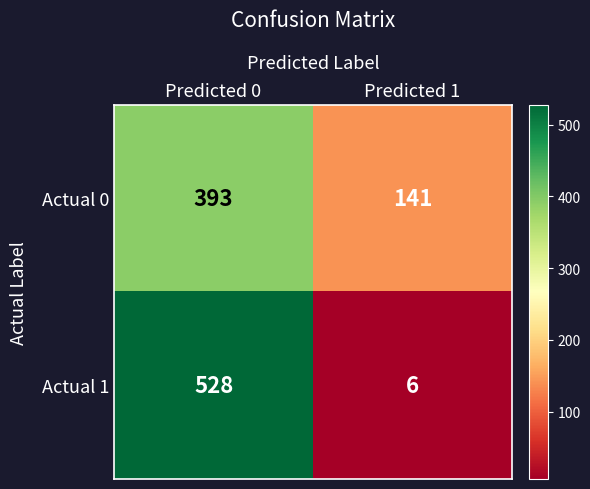

What is the spread (max minus min) of values at Predicted 0?

135